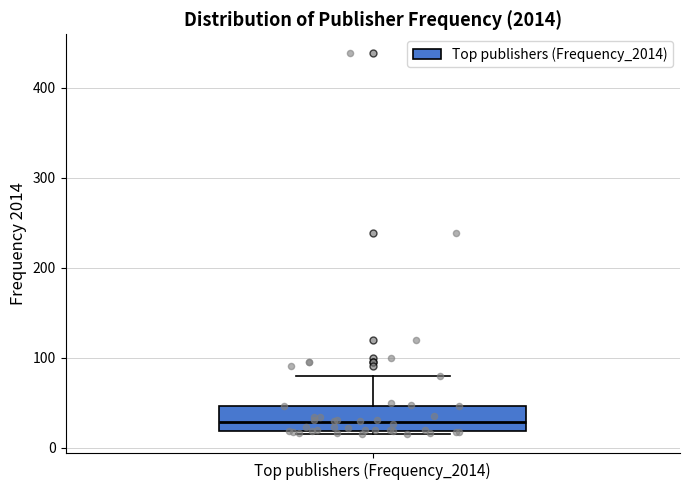

Where is the lower edge of the box for Top publishers (Frequency_2014) on the y-axis? The values are not printed on the chart, so give them approximately, as read against the axis.

20